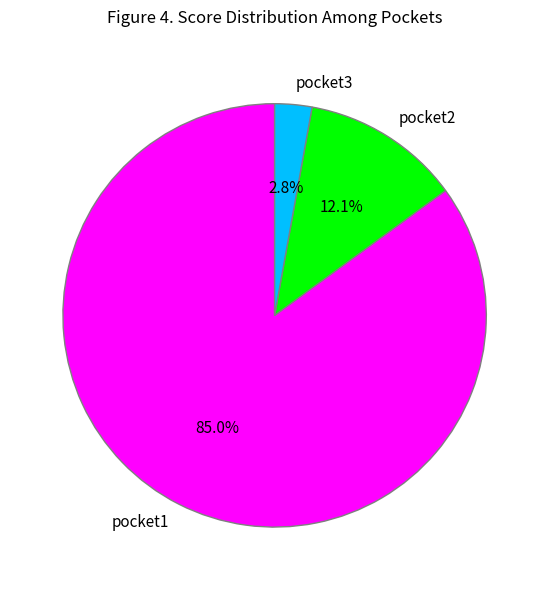

Which slice is the smallest?

pocket3